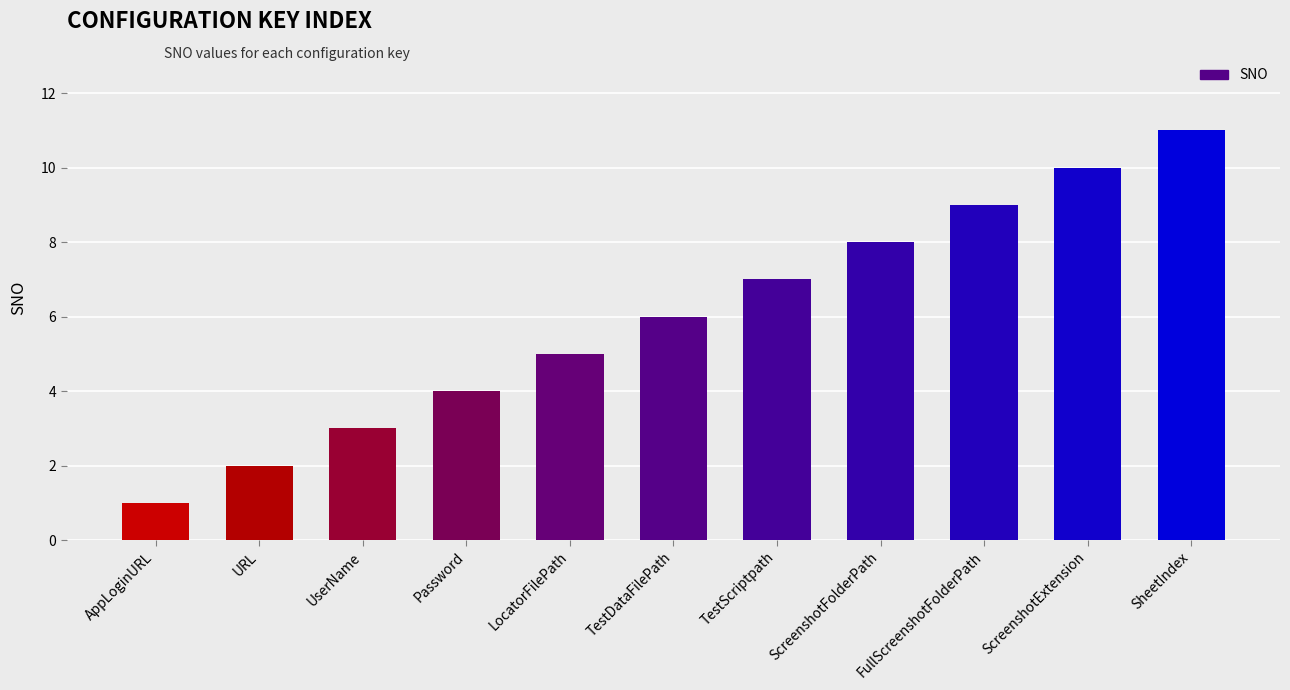

Reading right to left, what are all the values shown in this chart?

SheetIndex=11	ScreenshotExtension=10	FullScreenshotFolderPath=9	ScreenshotFolderPath=8	TestScriptpath=7	TestDataFilePath=6	LocatorFilePath=5	Password=4	UserName=3	URL=2	AppLoginURL=1